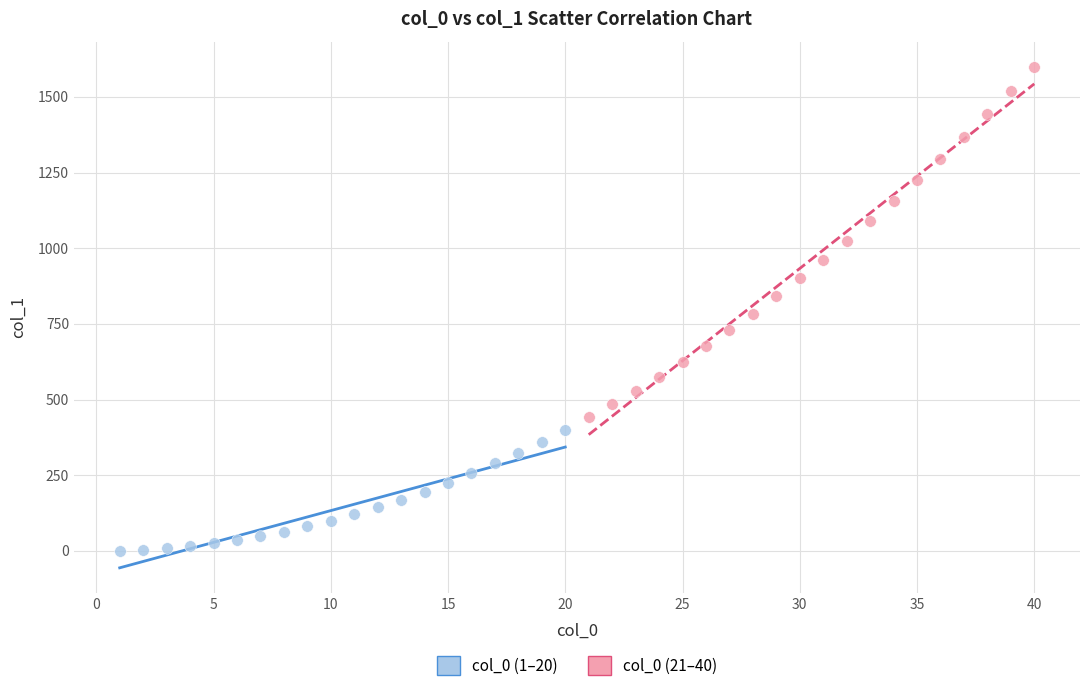

Which series contains the highest Y value?

col_0 (21–40)